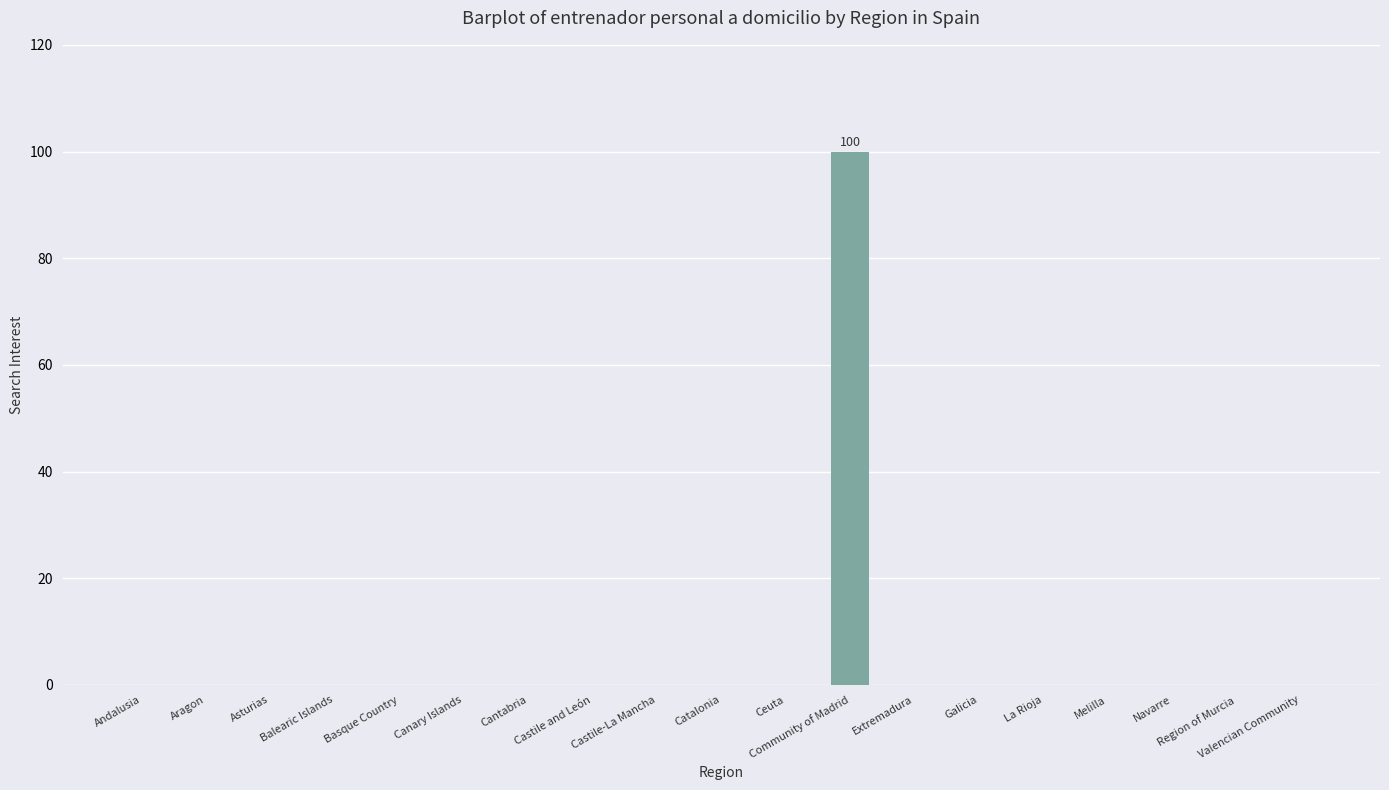

Count the number of data series in this chart.

1